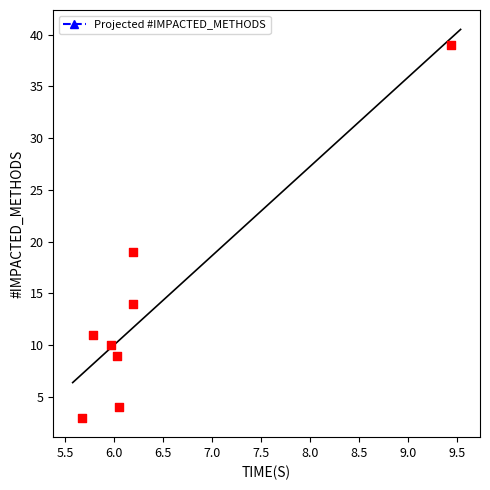

What is the range of Y values (max minus min)?

36